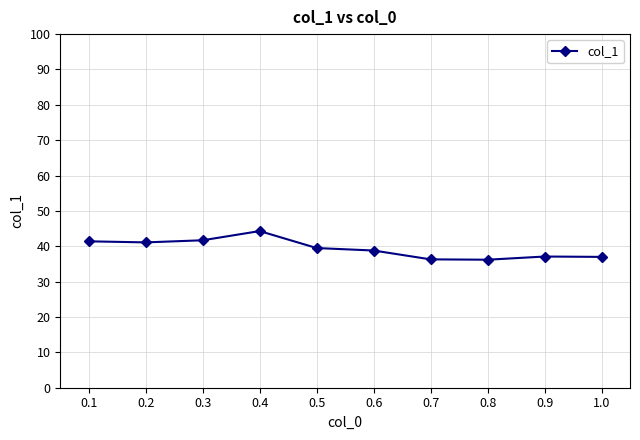

Which label corresponds to the largest value in the chart?

0.4